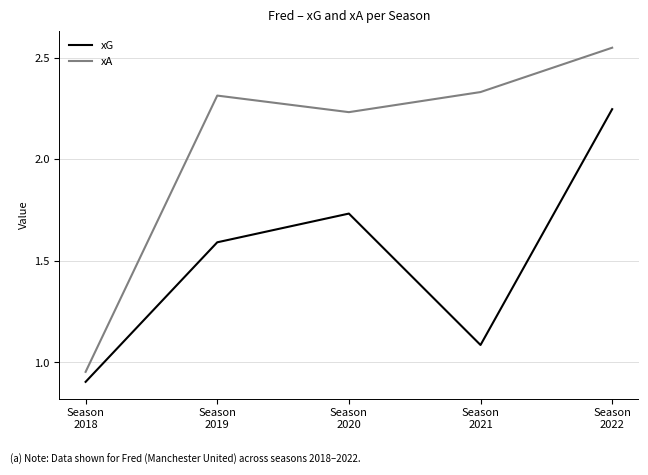

What is the difference between the xA values at Season
2021 and Season
2018?

1.4